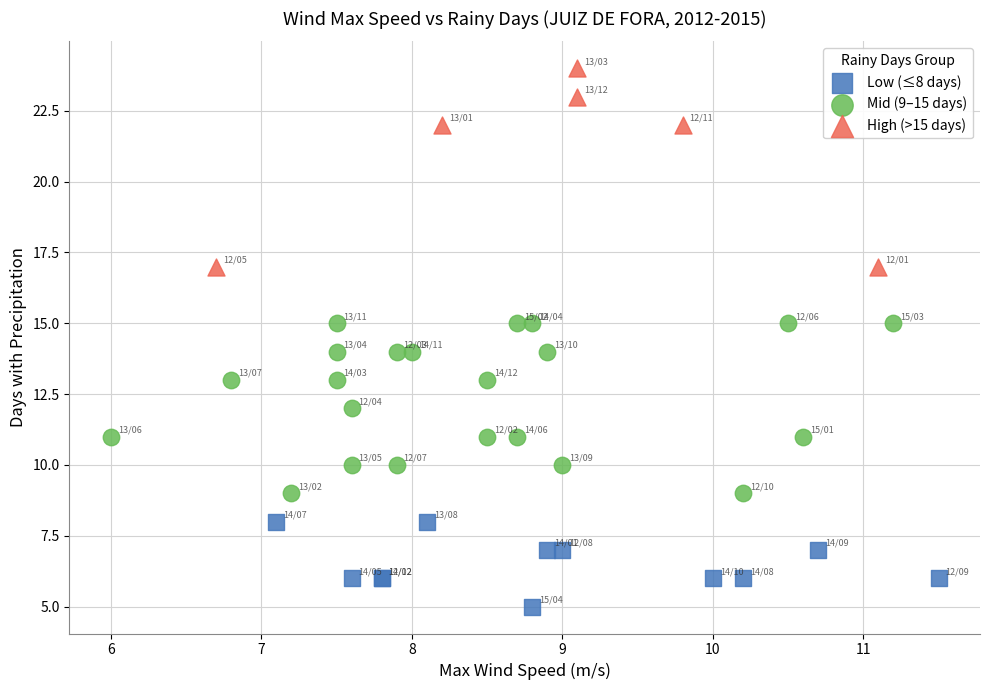

Which series reaches the maximum Y coordinate?

High (>15 days)